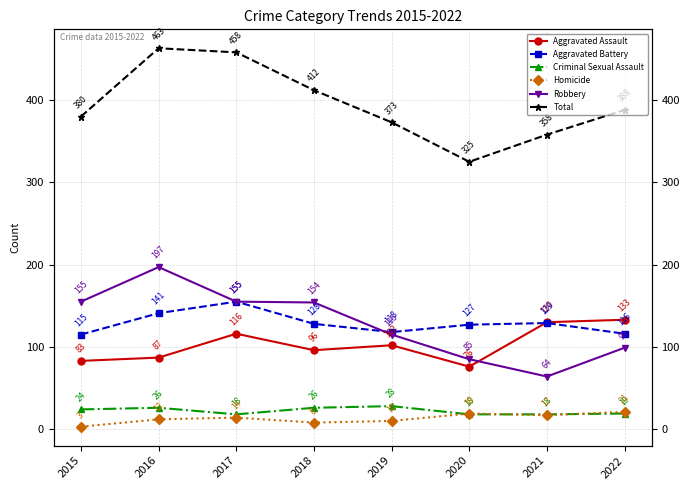

What is the difference between the maximum and second lowest values in the Criminal Sexual Assault series?

10